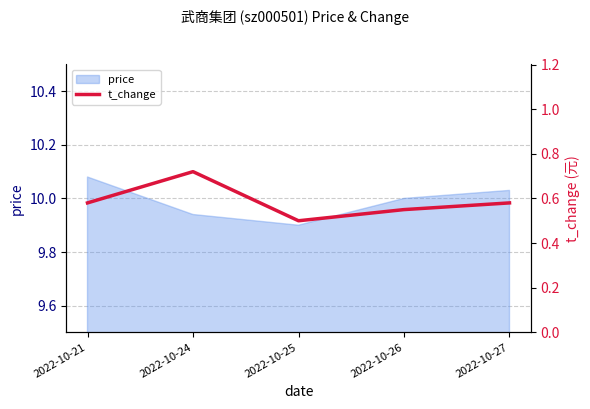

Does the chart display data point markers on the line(s)?

No